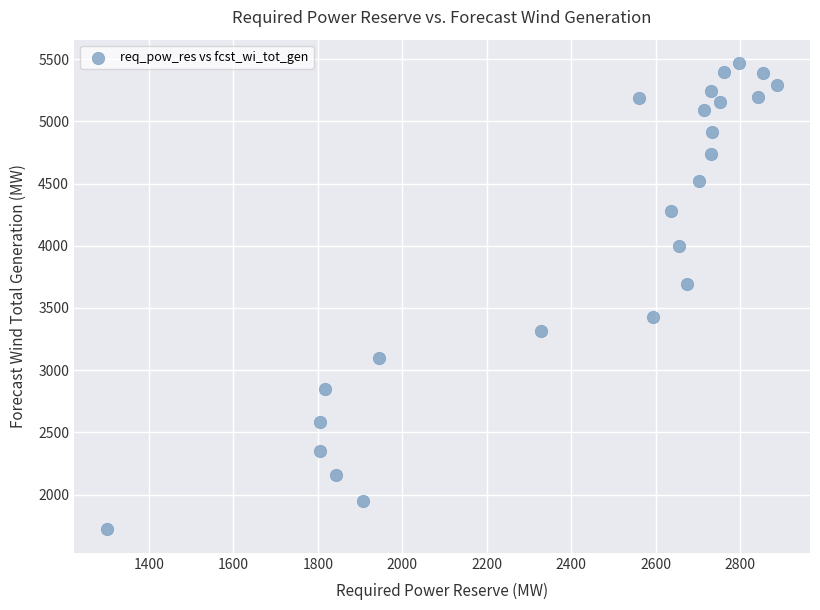

What is the range of Y values (max minus min)?

3751